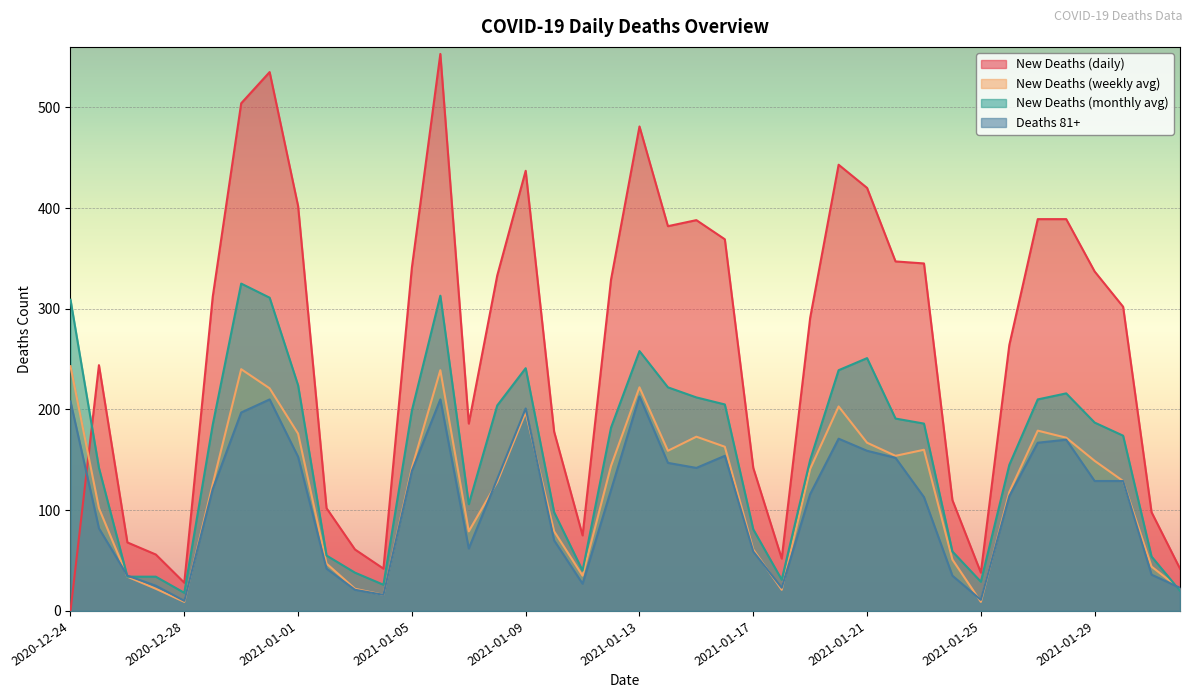

Count the number of categories in the chart.

40